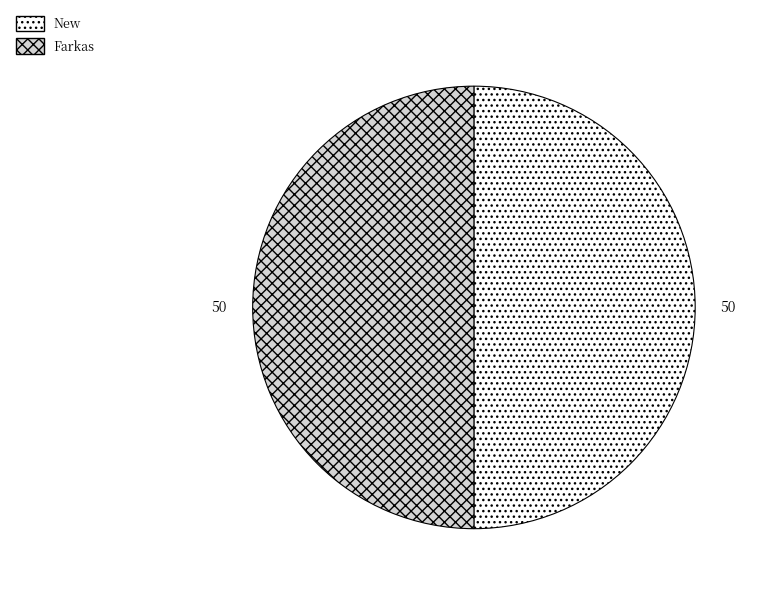

Is it true that Farkas is 63% of the pie?

False